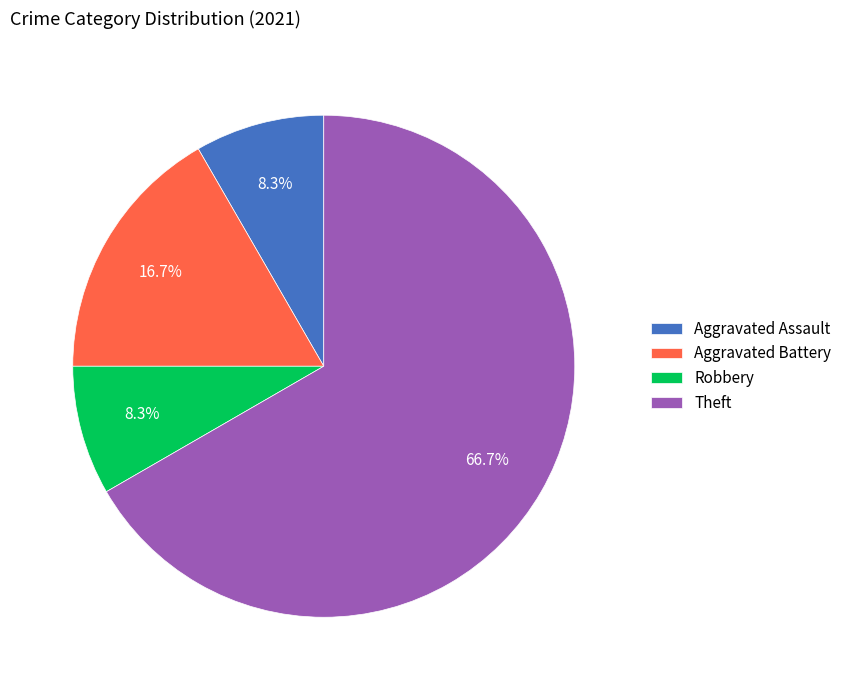

Does Aggravated Battery account for over 50% of the chart?

No